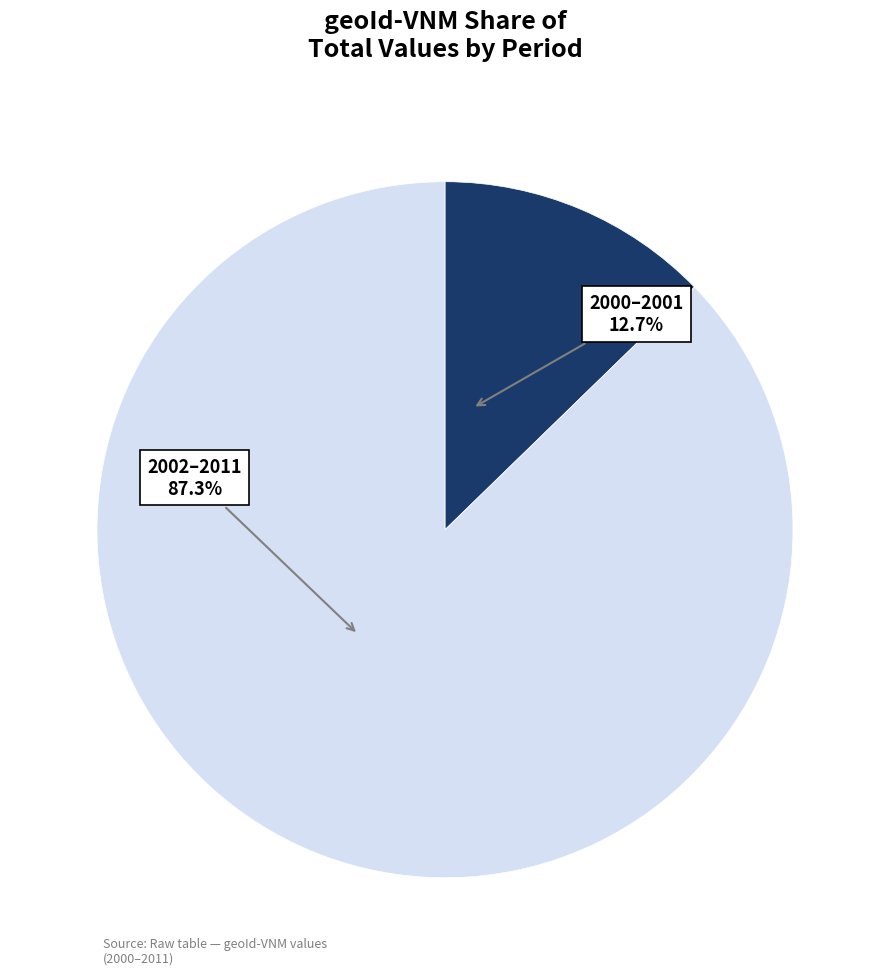

How many segments does this pie chart have?

2